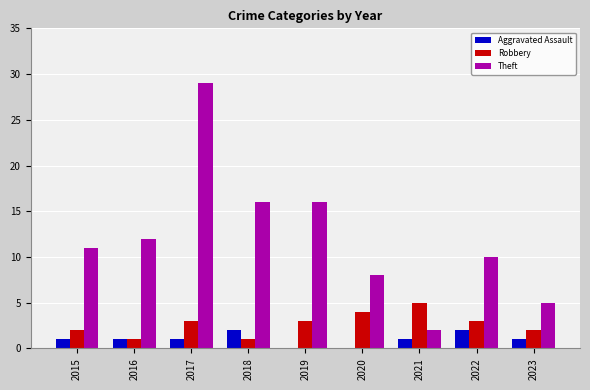

What is the difference between the Aggravated Assault values at 2022 and 2016?

1